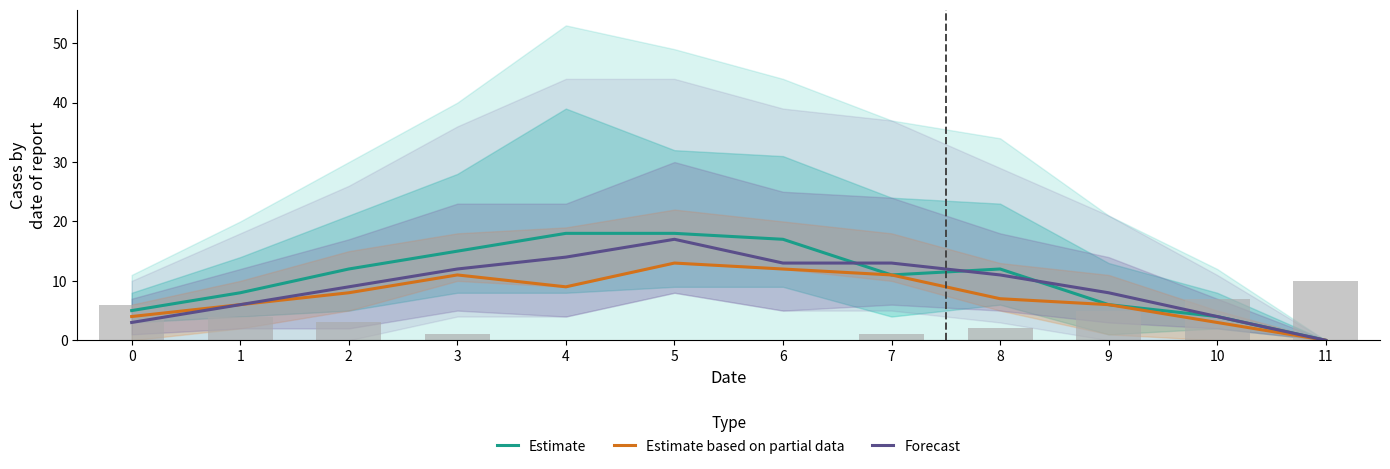

At which category is the sum across all series the highest?

5